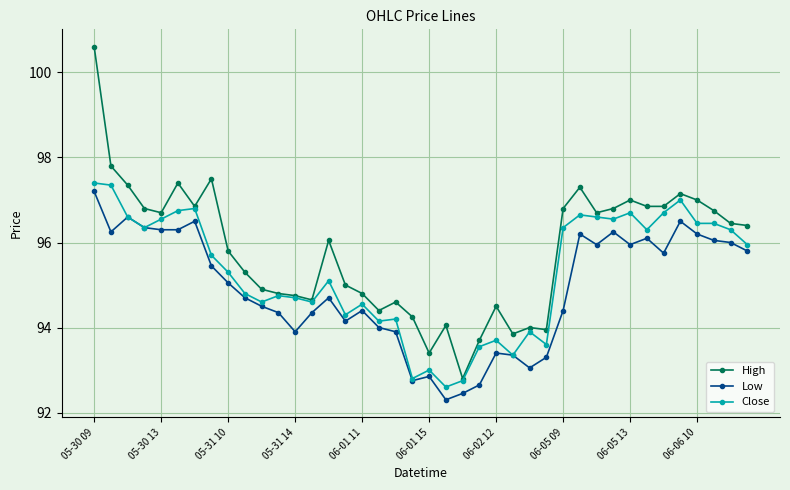

Which series has the largest range (max minus min)?

High